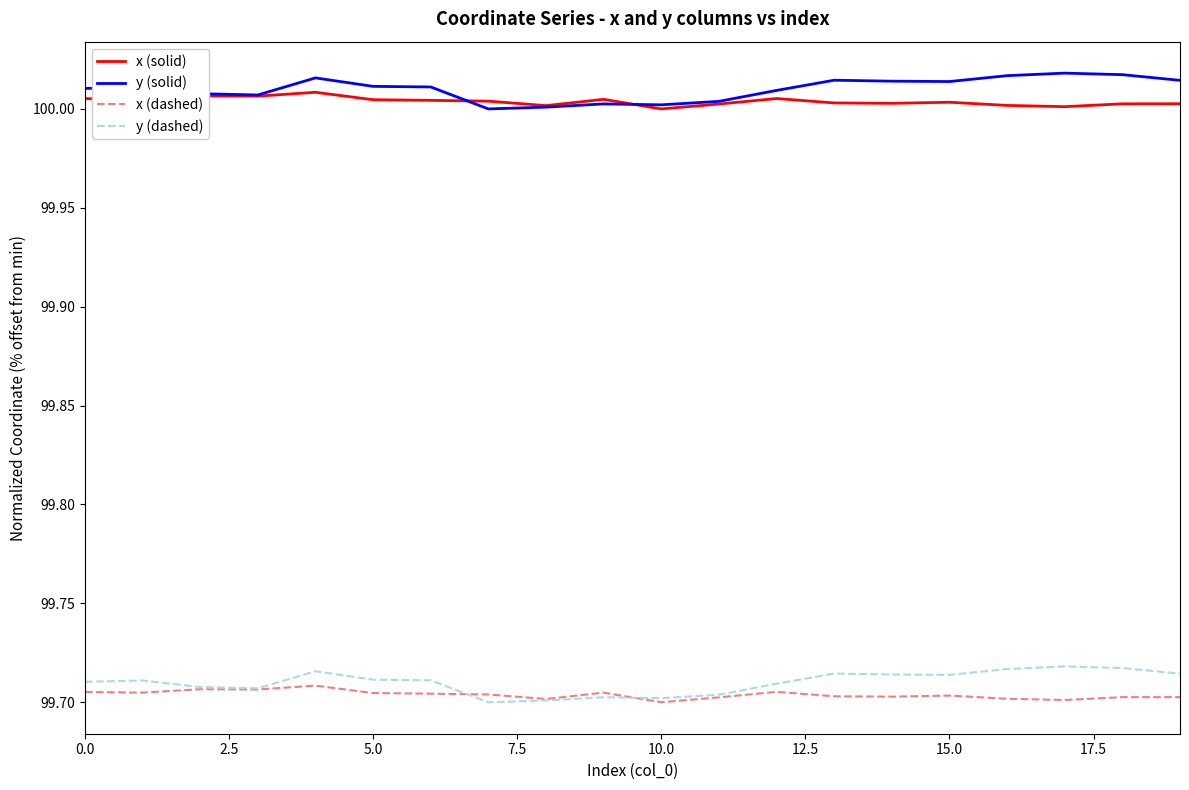

True or false: x (dashed) and y (solid) cross at least once.

False